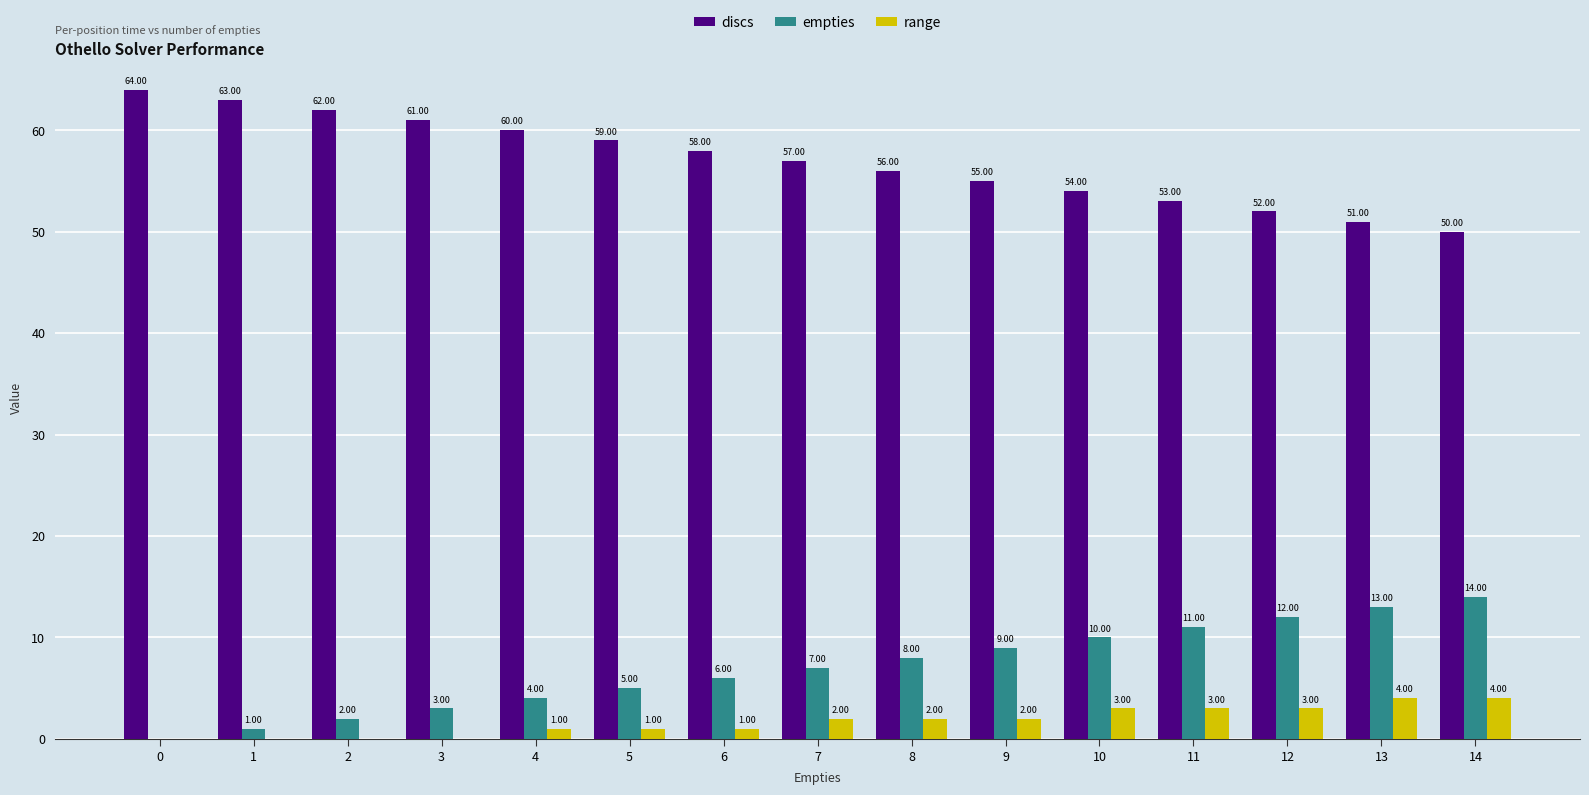

What is the sum of the discs values at 3 and 2?

123